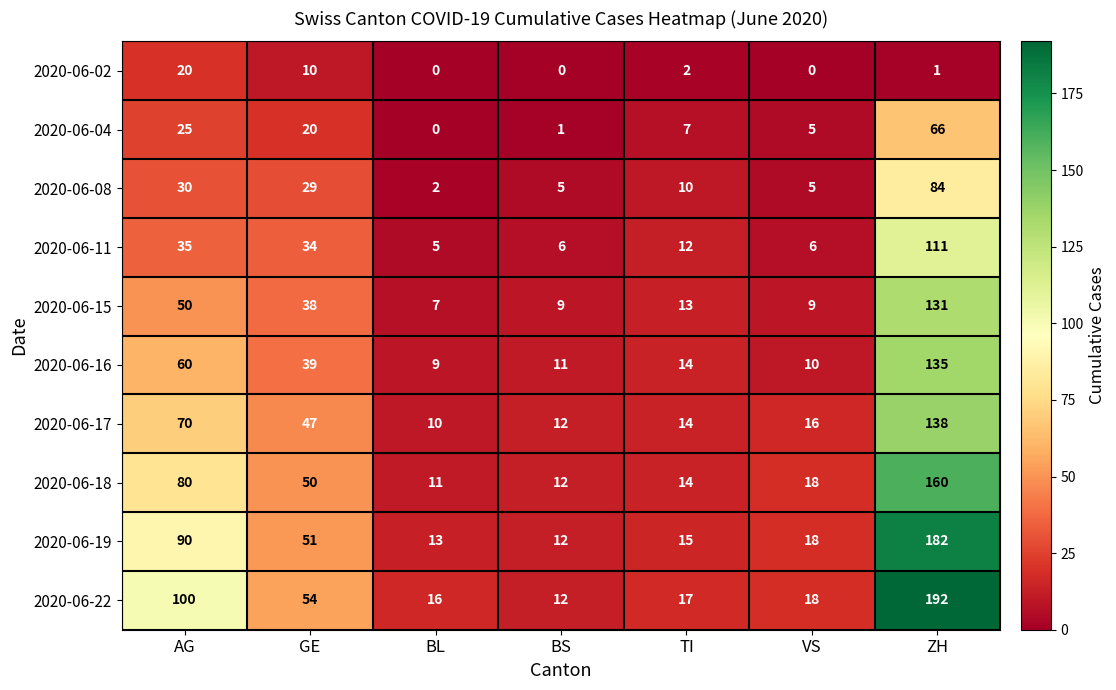

The 2020-06-16 series shows 135 at ZH. True or false?

True